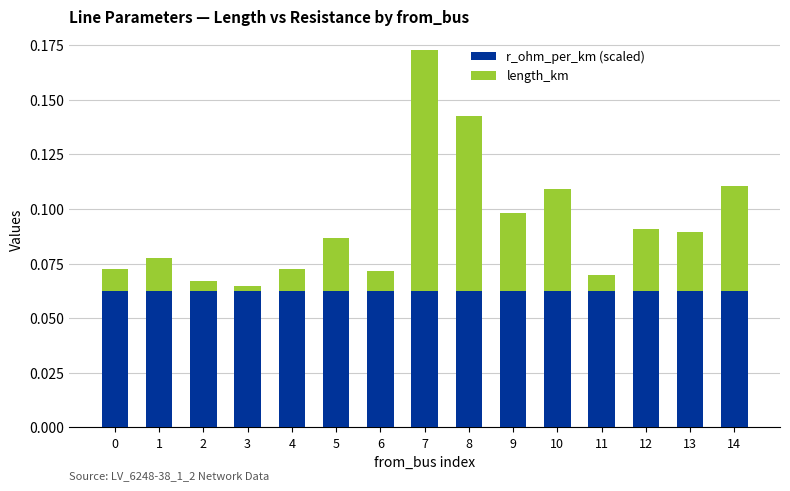

At which category is the sum across all series the highest?

7